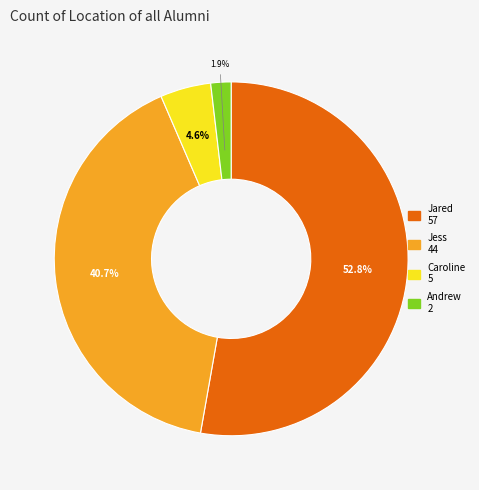

How many segments does this pie chart have?

4